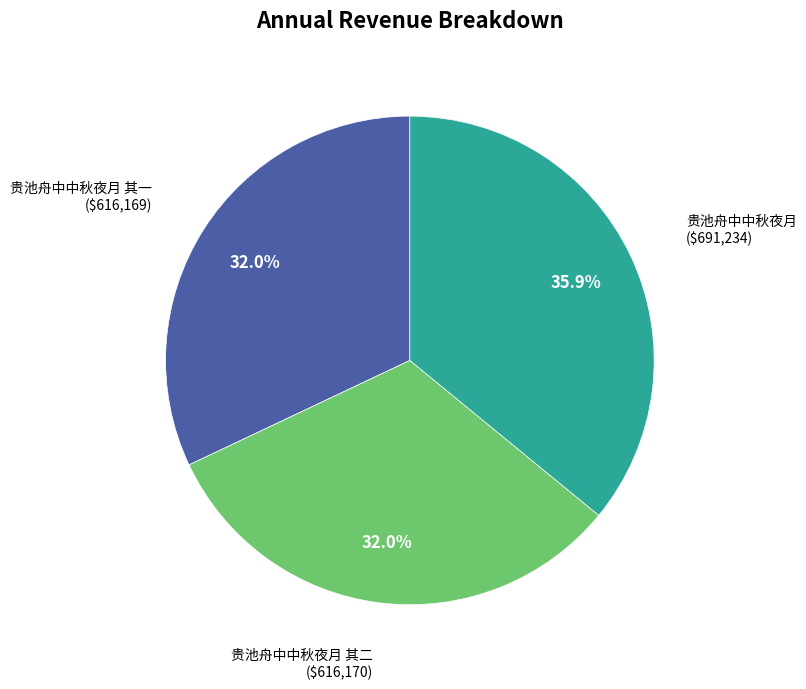

The 贵池舟中中秋夜月 slice represents 36% of the pie. True or false?

True